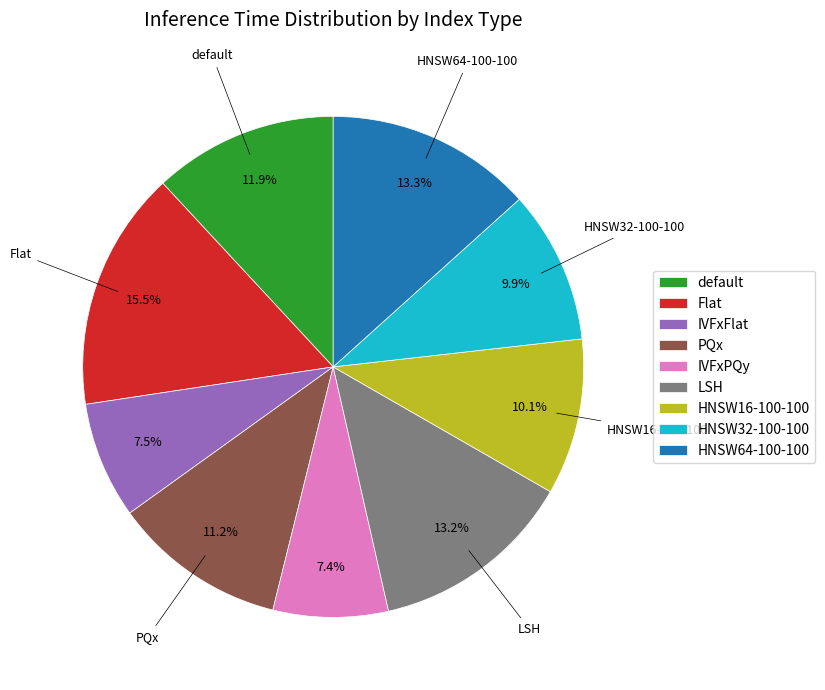

Is HNSW16-100-100 the majority of the pie?

No